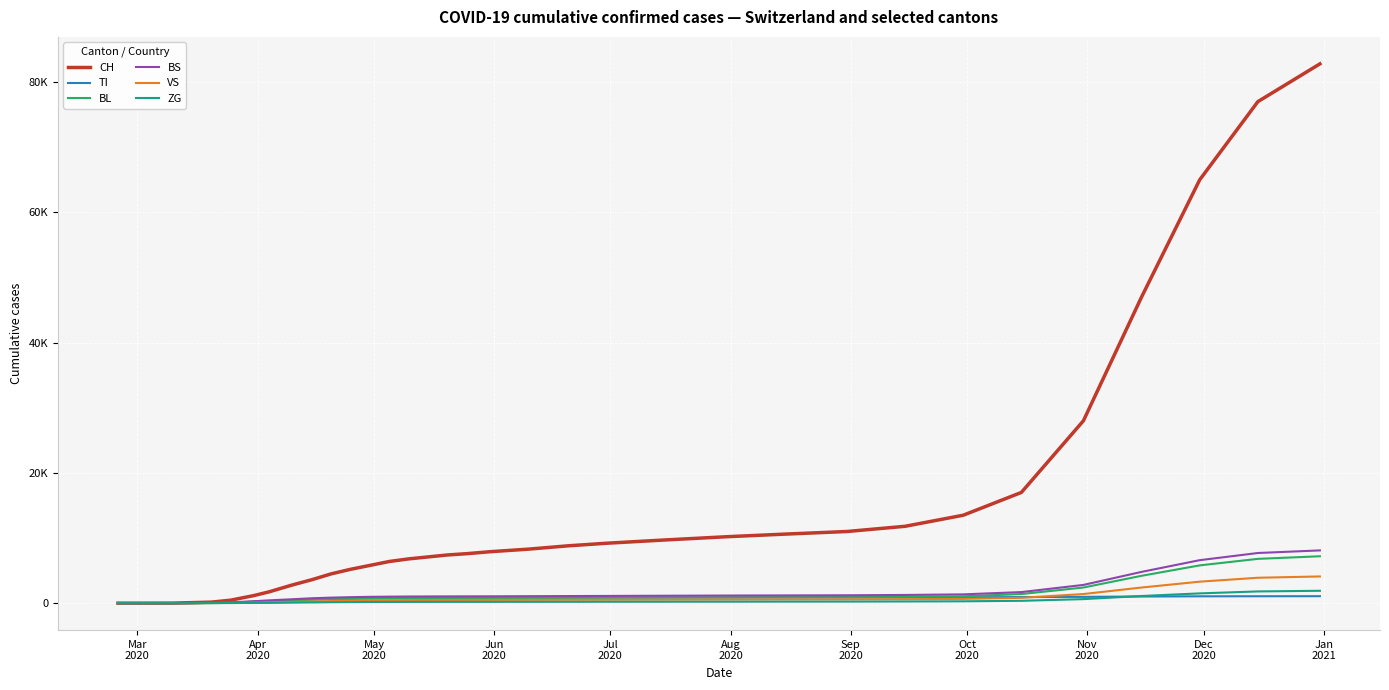

True or false: ZG and BL cross at least once.

False